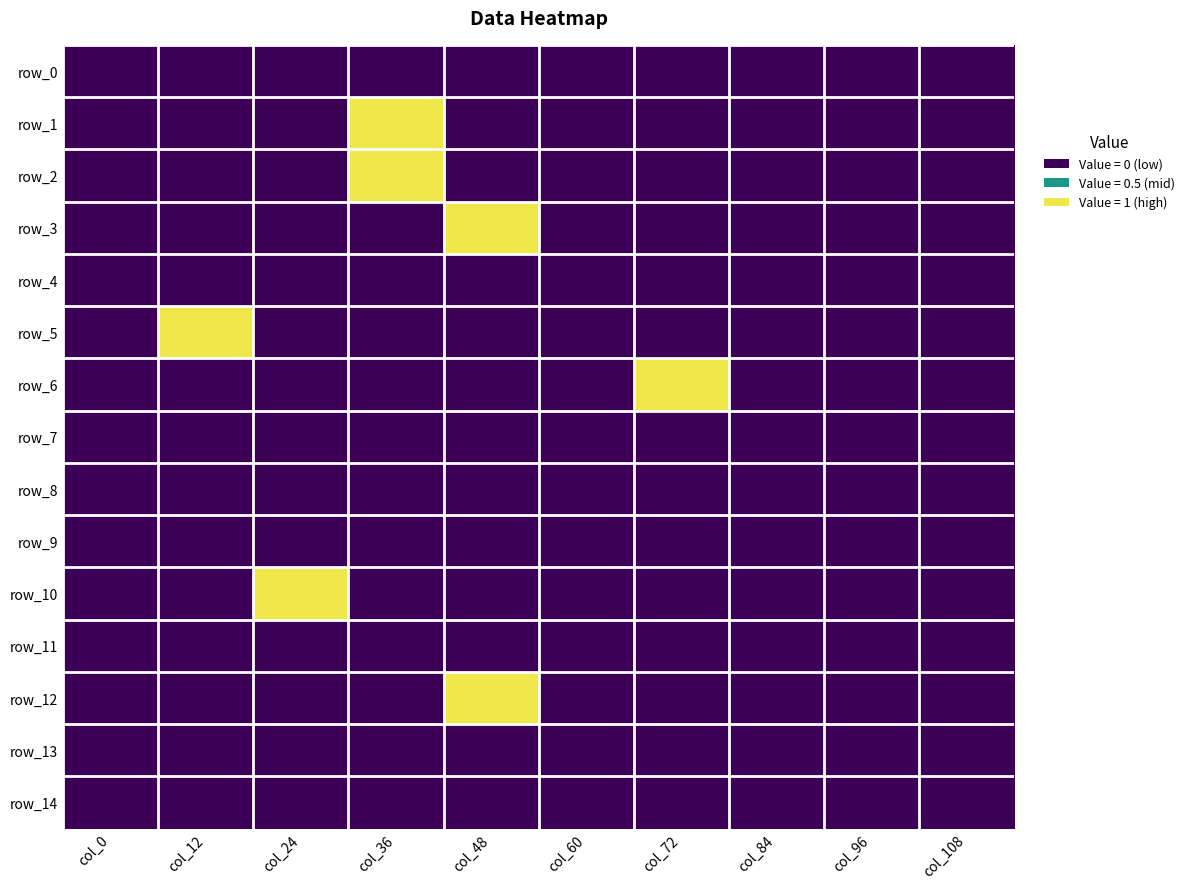

List the labels in order of row_6 value, smallest first.

col_0, col_12, col_24, col_36, col_48, col_60, col_84, col_96, col_108, col_72